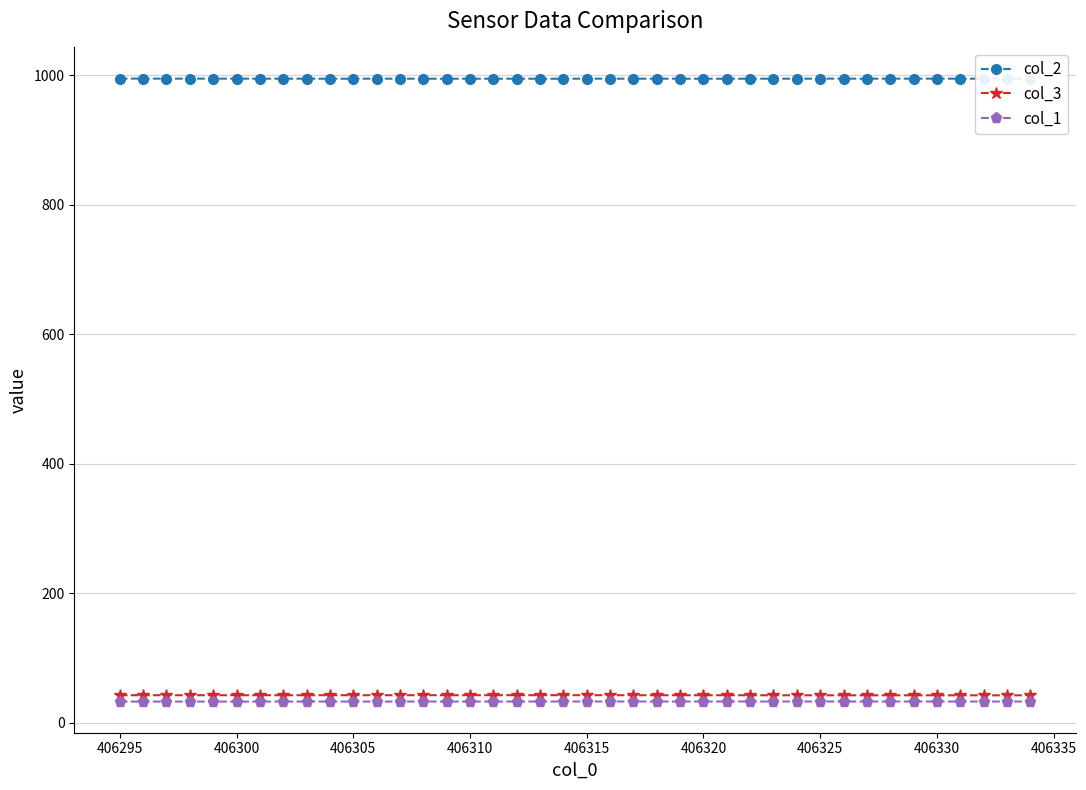

What is the highest value of the col_2 series?

994.9